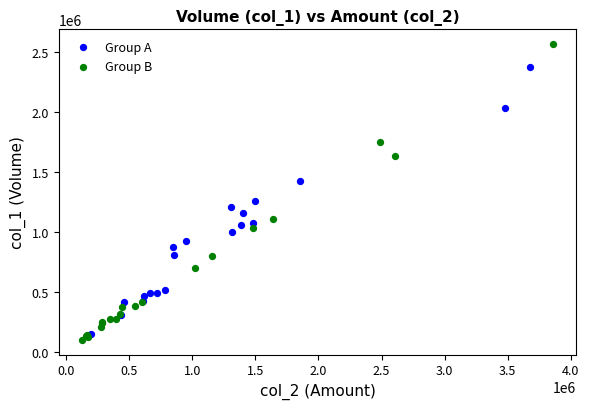

Which series has the widest spread of Y values?

Group B